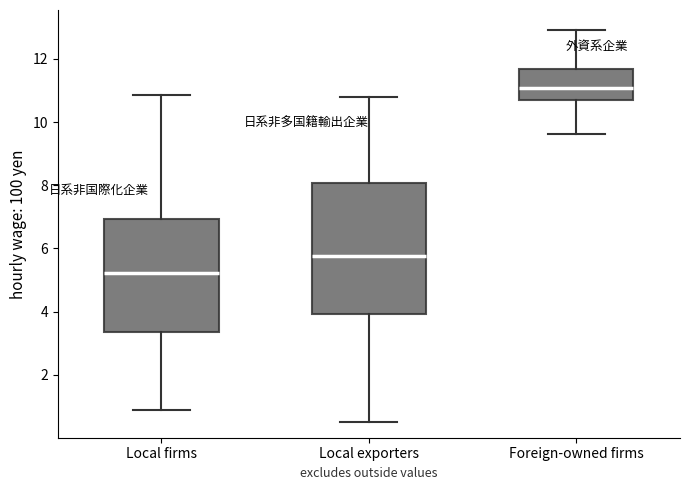

Reading left to right, read every box against the y-axis: the position of its median line, the range the box covers, and the ends of its whiskers. The values are not printed on the chart, so give them approximately, as read against the axis.

Local firms: median 5.2, box 3.4 to 7.0, whiskers 0.8 to 10.8
Local exporters: median 5.8, box 4.0 to 8.0, whiskers 0.6 to 10.8
Foreign-owned firms: median 11.0, box 10.8 to 11.6, whiskers 9.6 to 13.0